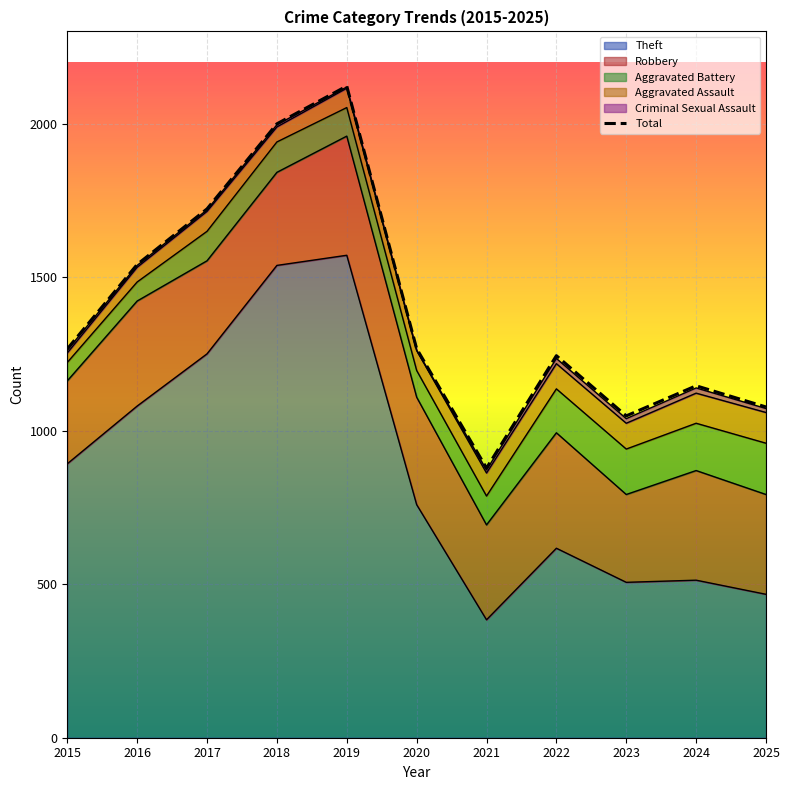

True or false: Total has a value of 1077 at 2025.

True